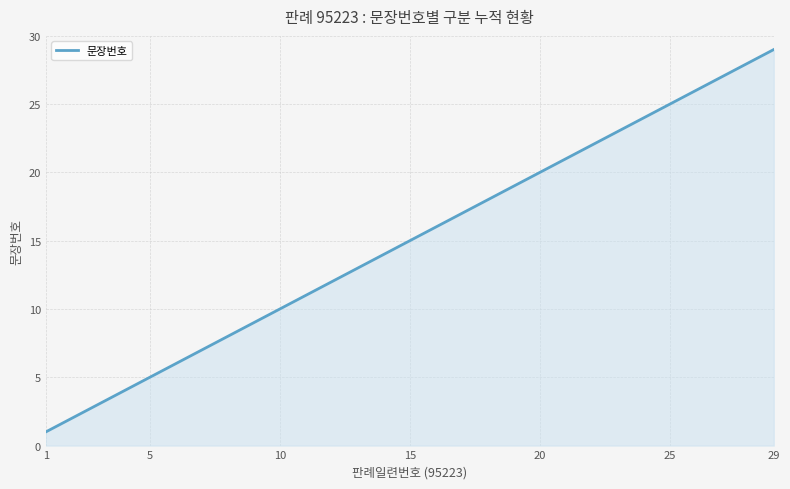

True or false: there are more than 2 points higher than both neighbors.

False